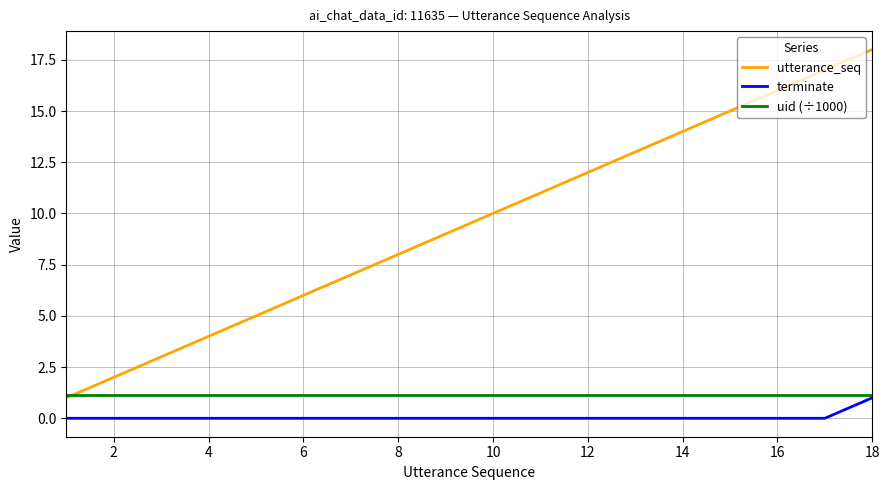

Which series has the largest total across all categories?

utterance_seq